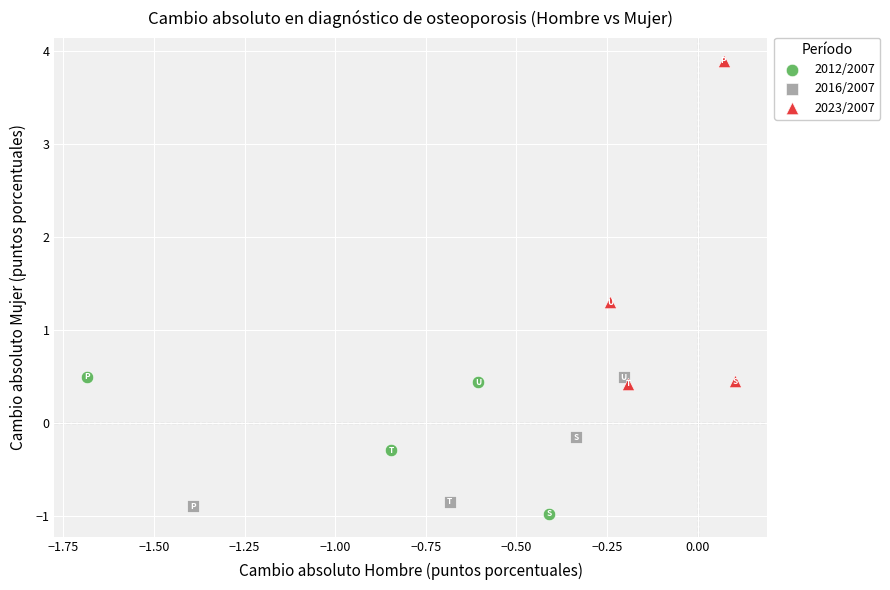

Which series has the largest Y range (max minus min)?

2023/2007